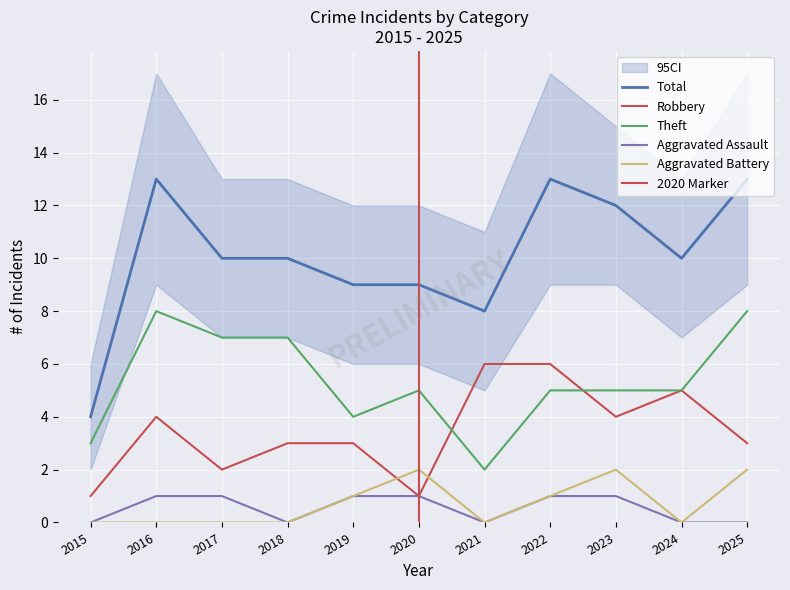

What is the value of the Robbery point at the 10th from the left?

5